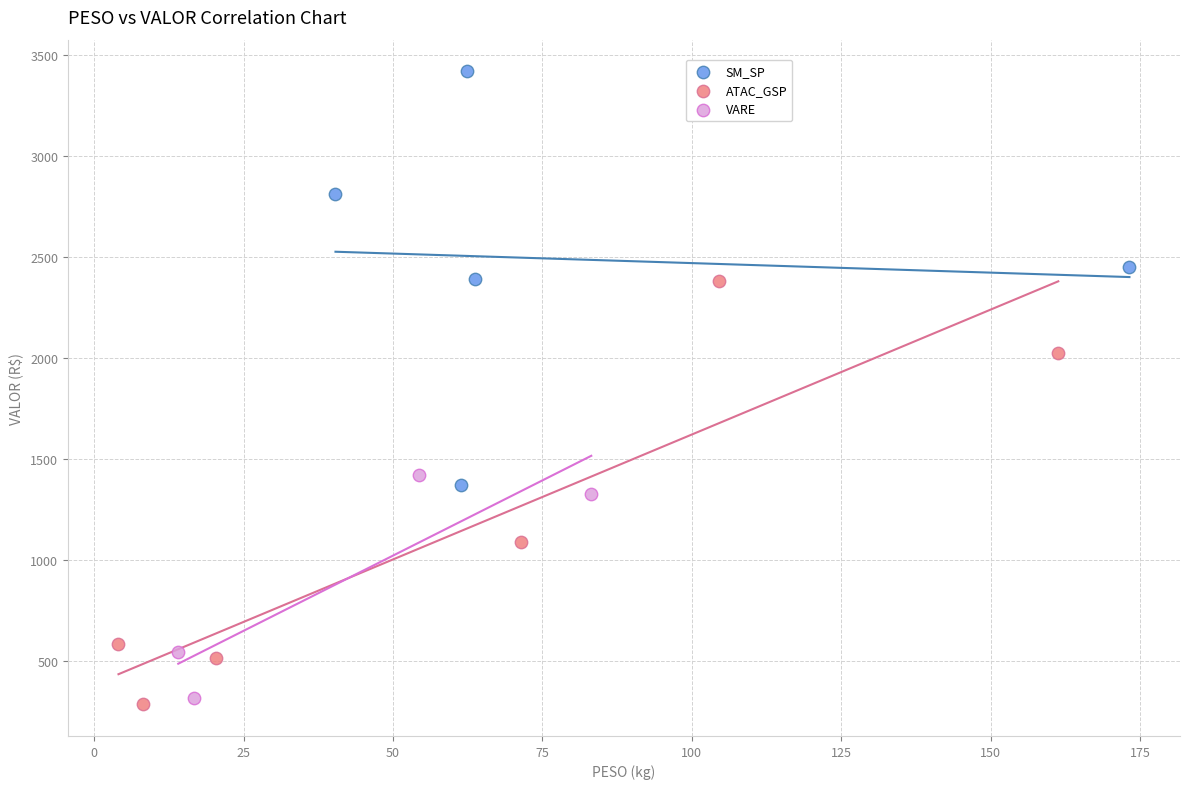

Which series reaches the maximum Y coordinate?

SM_SP